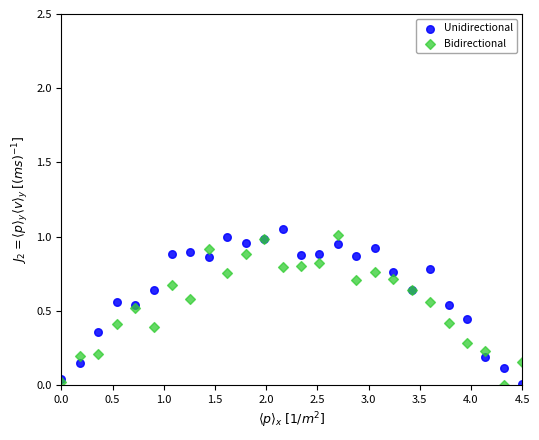

What is the X range (max minus min) for the scatter plot?

4.5